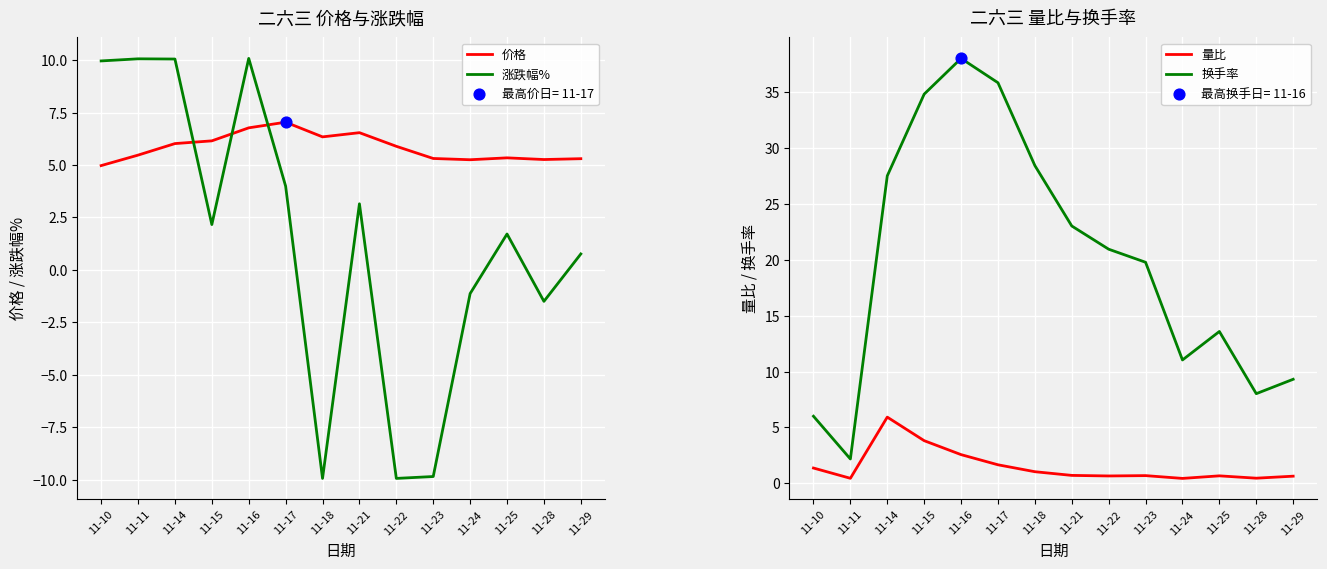

Which series has the widest spread of Y values?

换手率